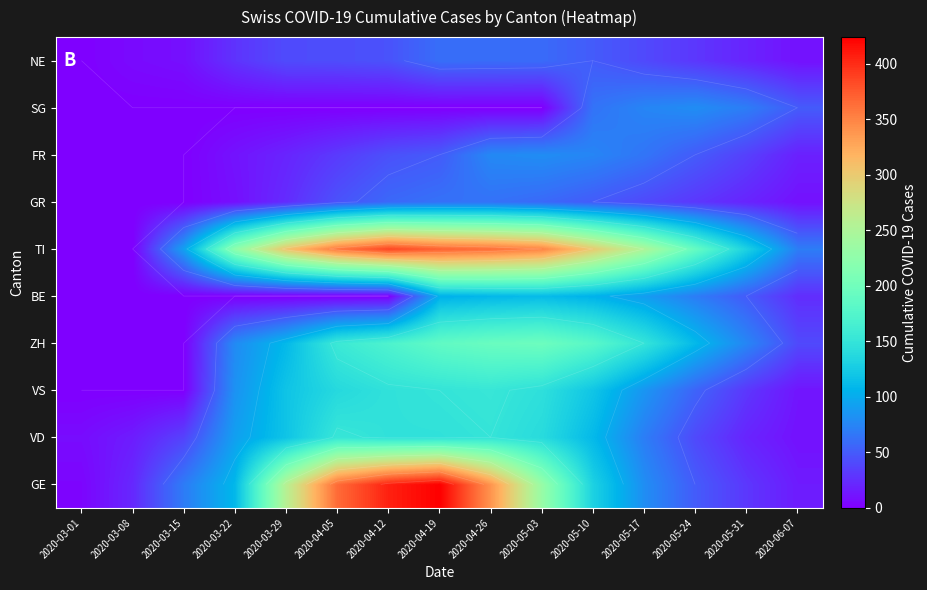

Which has a higher value, 2020-04-12 or 2020-03-15?

2020-04-12